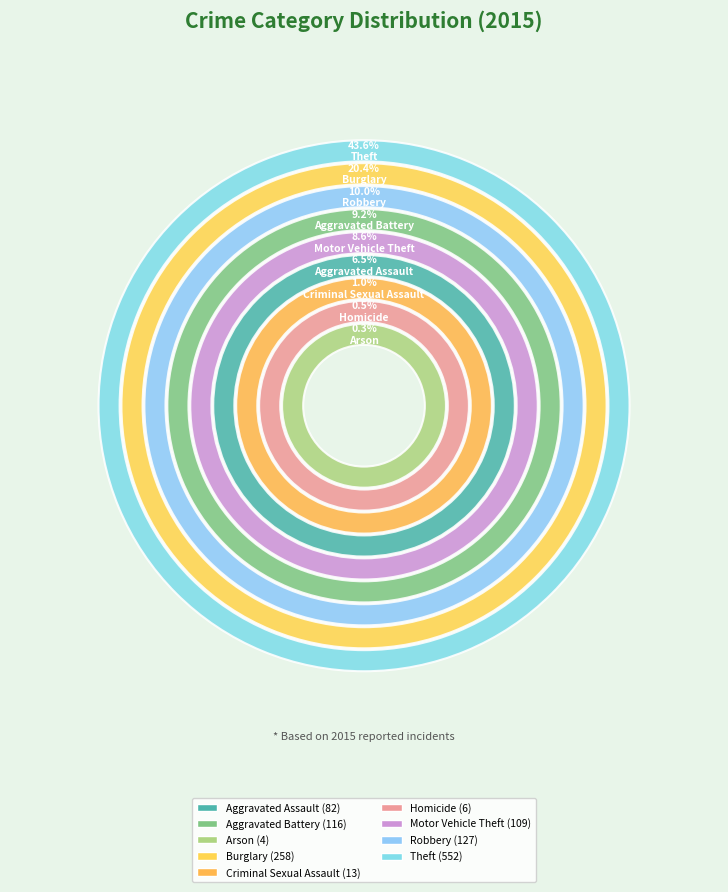

Does Arson account for over 50% of the chart?

No